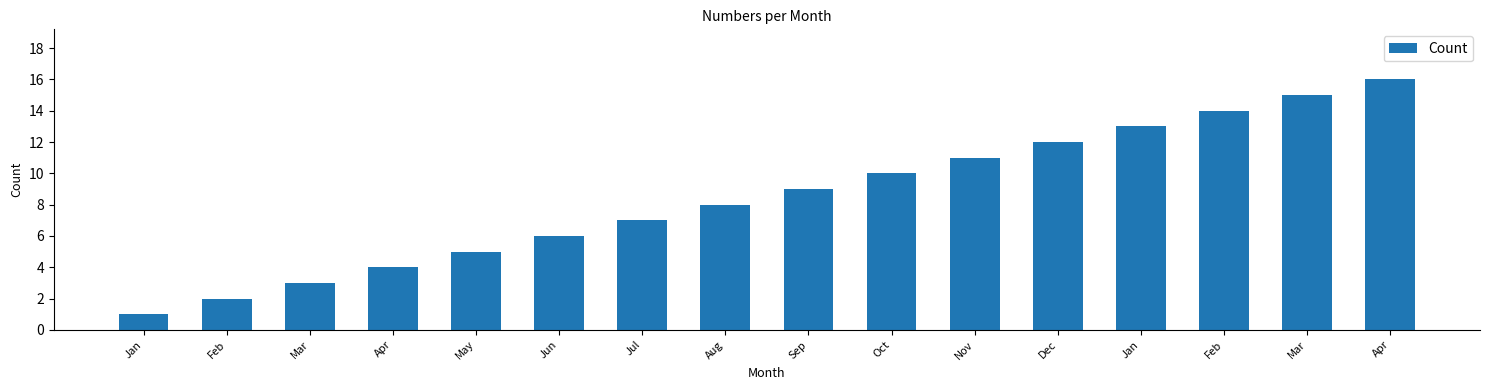

Reading left to right, list all the values displayed in this chart.

Jan=1	Feb=2	Mar=3	Apr=4	May=5	Jun=6	Jul=7	Aug=8	Sep=9	Oct=10	Nov=11	Dec=12	Jan=13	Feb=14	Mar=15	Apr=16